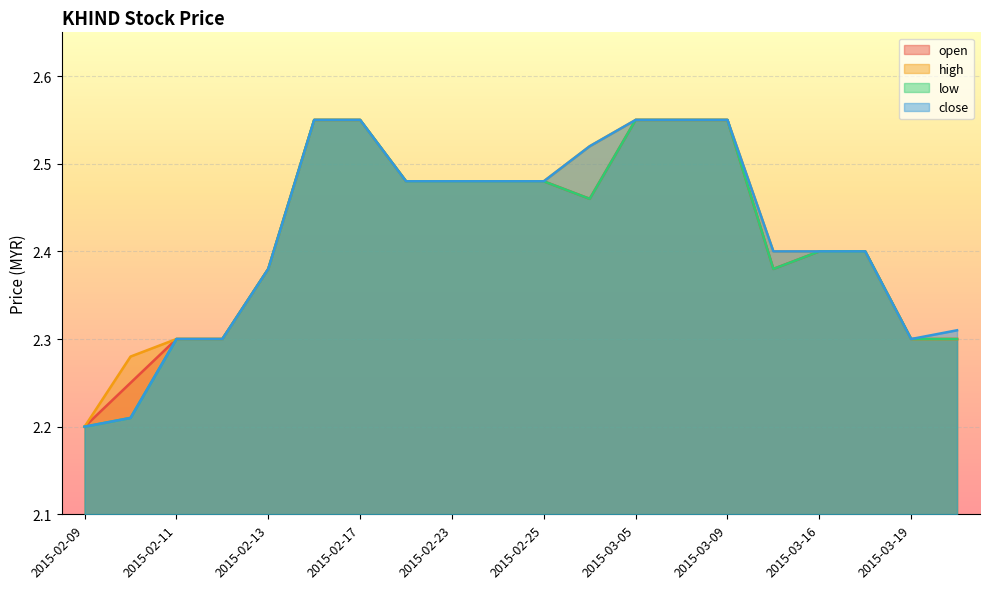

What is the label of the 12th point from the right?

2015-02-23